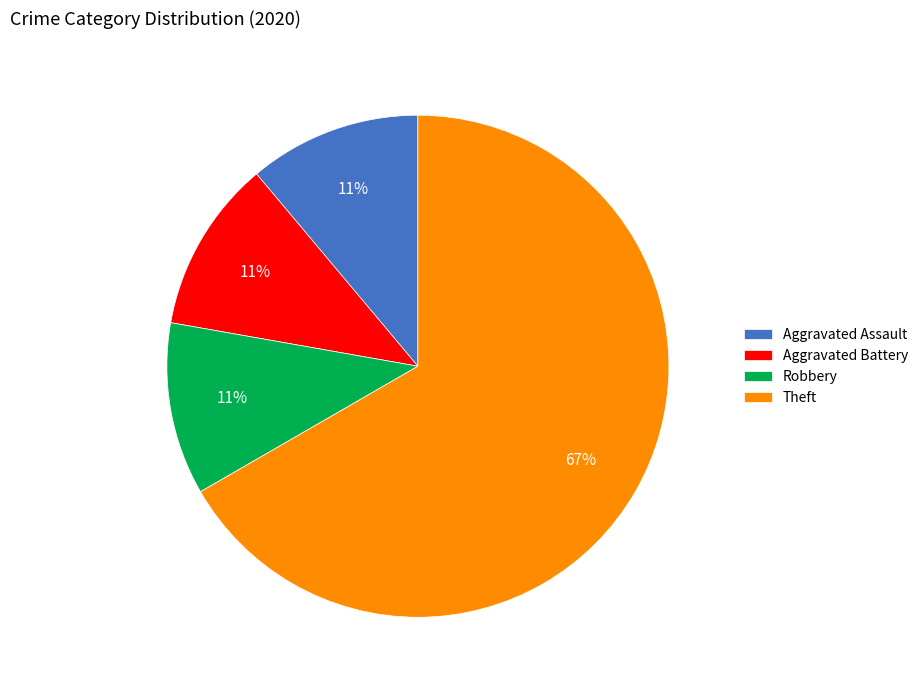

Combined, do Theft and Robbery account for over 50%?

Yes